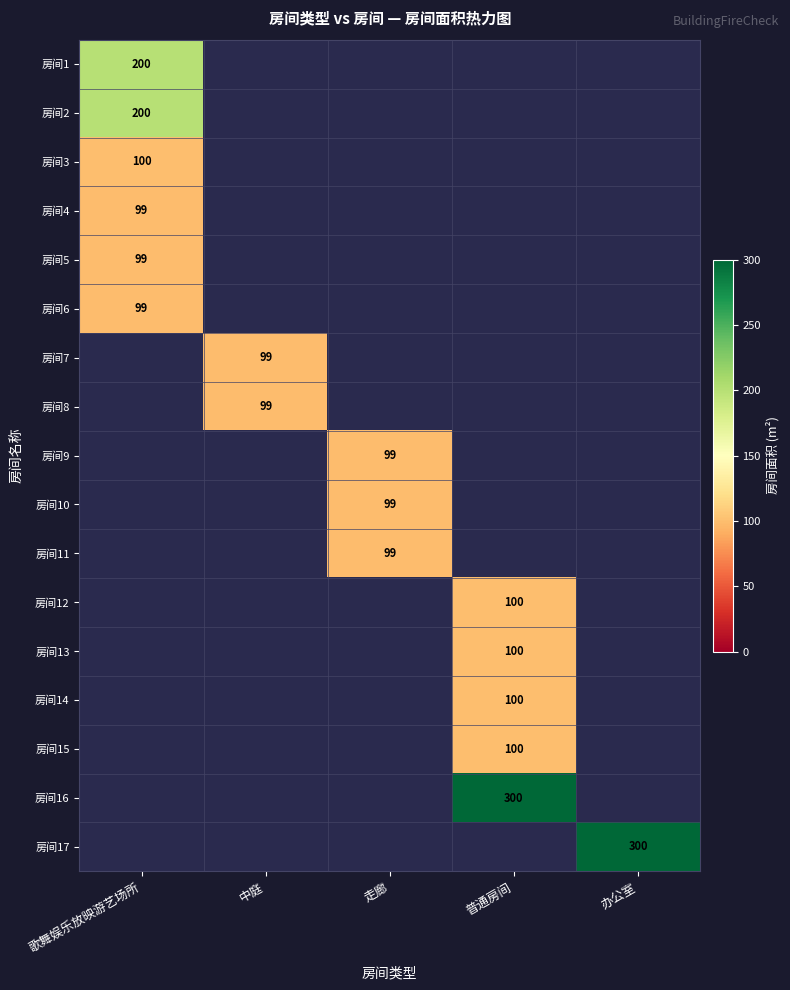

What is the minimum value shown in the chart?

99.0